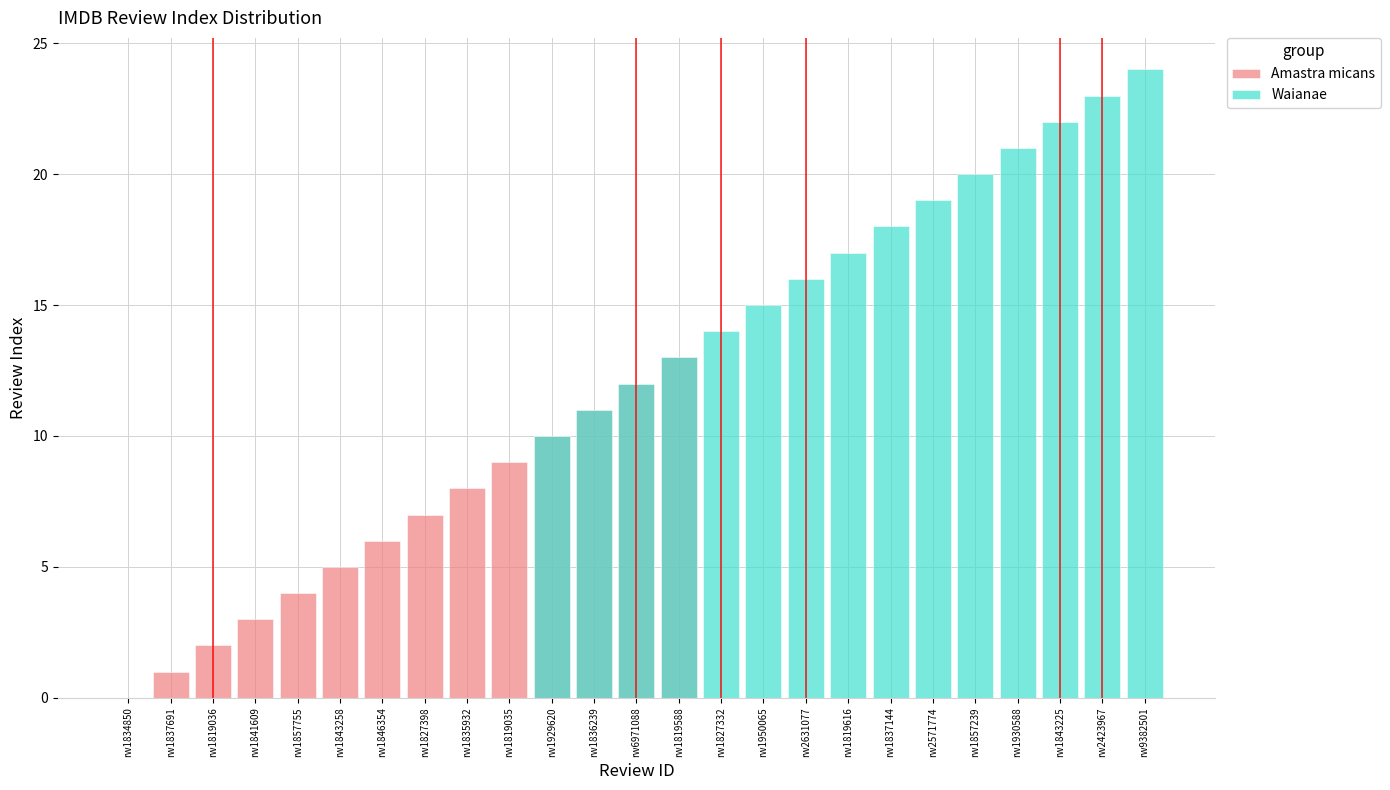

Reading left to right, list all the values displayed in this chart.

0	1	2	3	4	5	6	7	8	9	10	11	12	13	14	15	16	17	18	19	20	21	22	23	24